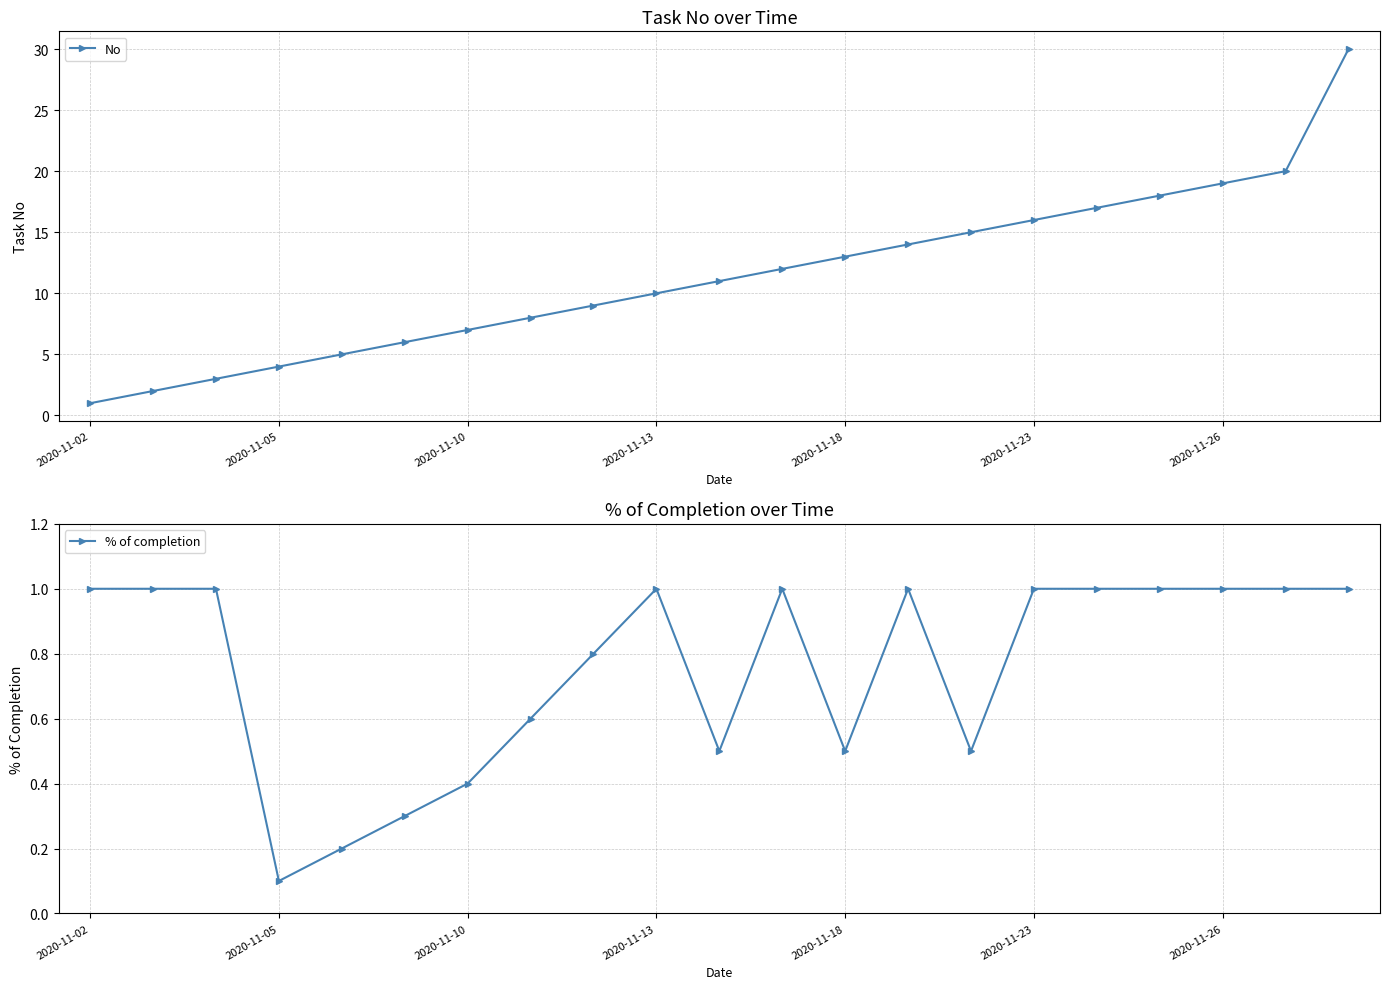

What is the label of the 1st point from the left?

2020-11-02